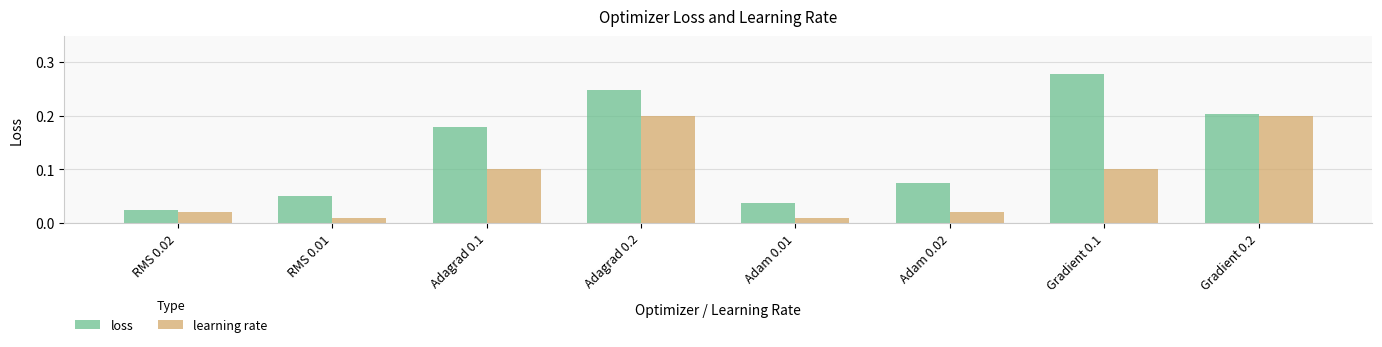

At which category is the sum across all series the highest?

Adagrad 0.2